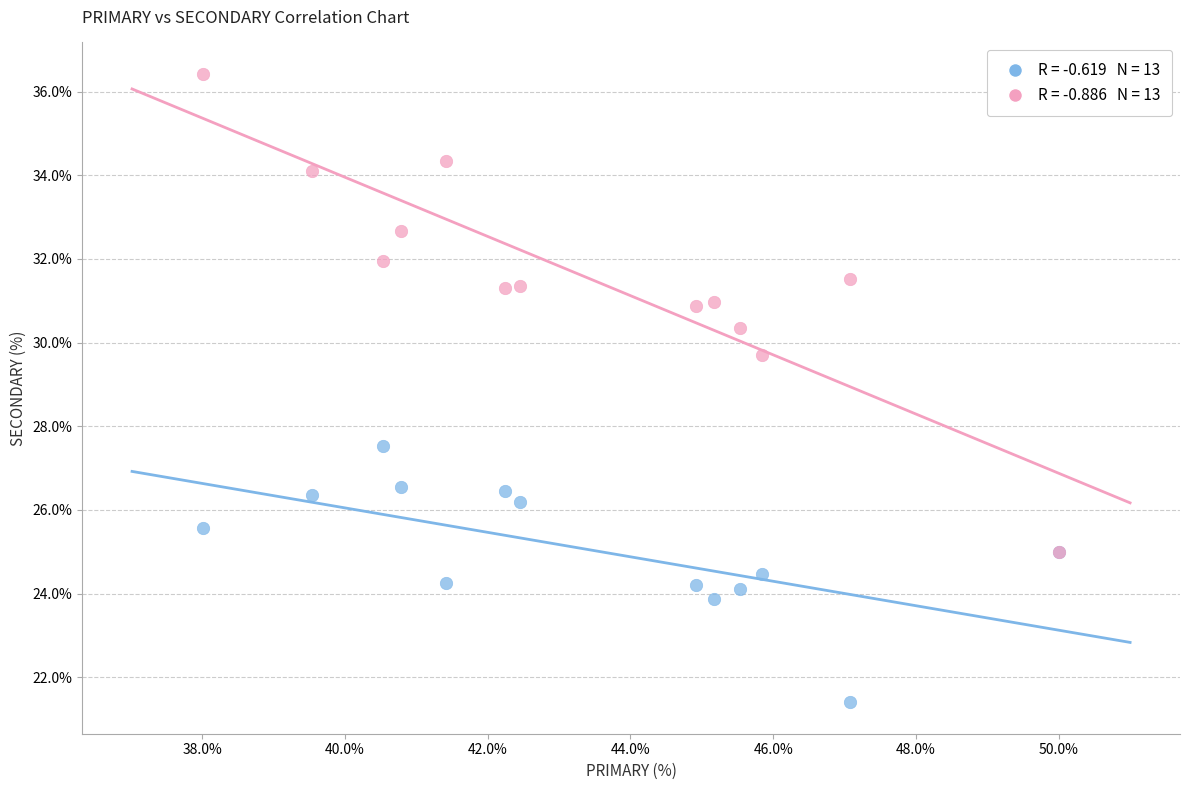

Across all series, what Y value is closest to 28?

27.5